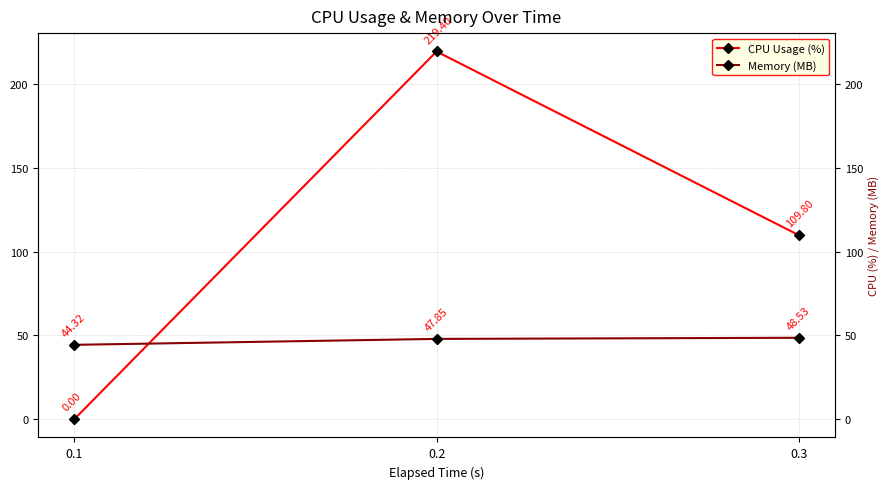

How many data points in CPU Usage (%) are above 109?

2